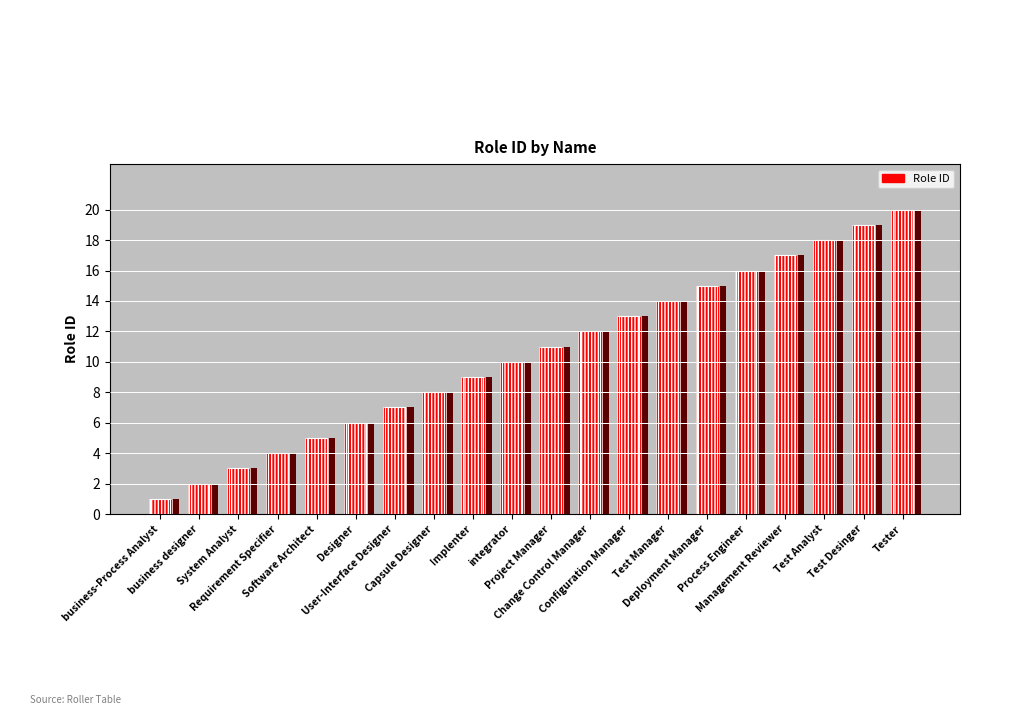

Which category has the lowest value across all series?

business-Process Analyst